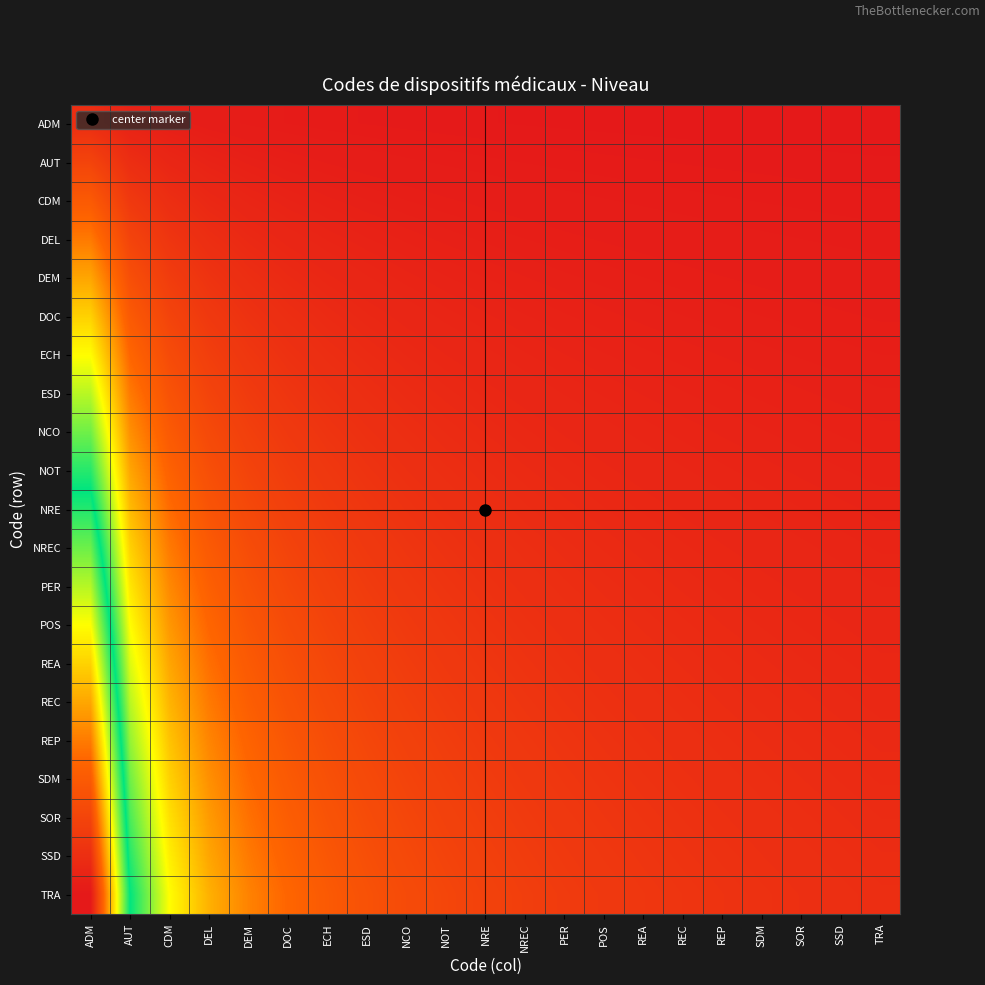

Reading left to right, what are all the values shown in this chart?

ADM: ADM=1.0	AUT=0.5	CDM=0.3	DEL=0.2	DEM=0.2	DOC=0.2	ECH=0.1	ESD=0.1	NCO=0.1	NOT=0.1	NRE=0.1	NREC=0.1	PER=0.1	POS=0.1	REA=0.1	REC=0.1	REP=0.1	SDM=0.1	SOR=0.1	SSD=0.0	TRA=0.0
AUT: ADM=2.0	AUT=1.0	CDM=0.7	DEL=0.5	DEM=0.4	DOC=0.3	ECH=0.3	ESD=0.2	NCO=0.2	NOT=0.2	NRE=0.2	NREC=0.2	PER=0.2	POS=0.1	REA=0.1	REC=0.1	REP=0.1	SDM=0.1	SOR=0.1	SSD=0.1	TRA=0.1
CDM: ADM=3.0	AUT=1.5	CDM=1.0	DEL=0.7	DEM=0.6	DOC=0.5	ECH=0.4	ESD=0.4	NCO=0.3	NOT=0.3	NRE=0.3	NREC=0.2	PER=0.2	POS=0.2	REA=0.2	REC=0.2	REP=0.2	SDM=0.2	SOR=0.2	SSD=0.1	TRA=0.1
DEL: ADM=4.0	AUT=2.0	CDM=1.3	DEL=1.0	DEM=0.8	DOC=0.7	ECH=0.6	ESD=0.5	NCO=0.4	NOT=0.4	NRE=0.4	NREC=0.3	PER=0.3	POS=0.3	REA=0.3	REC=0.2	REP=0.2	SDM=0.2	SOR=0.2	SSD=0.2	TRA=0.2
DEM: ADM=5.0	AUT=2.5	CDM=1.7	DEL=1.2	DEM=1.0	DOC=0.8	ECH=0.7	ESD=0.6	NCO=0.6	NOT=0.5	NRE=0.5	NREC=0.4	PER=0.4	POS=0.4	REA=0.3	REC=0.3	REP=0.3	SDM=0.3	SOR=0.3	SSD=0.2	TRA=0.2
DOC: ADM=6.0	AUT=3.0	CDM=2.0	DEL=1.5	DEM=1.2	DOC=1.0	ECH=0.9	ESD=0.7	NCO=0.7	NOT=0.6	NRE=0.5	NREC=0.5	PER=0.5	POS=0.4	REA=0.4	REC=0.4	REP=0.4	SDM=0.3	SOR=0.3	SSD=0.3	TRA=0.3
ECH: ADM=7.0	AUT=3.5	CDM=2.3	DEL=1.7	DEM=1.4	DOC=1.2	ECH=1.0	ESD=0.9	NCO=0.8	NOT=0.7	NRE=0.6	NREC=0.6	PER=0.5	POS=0.5	REA=0.5	REC=0.4	REP=0.4	SDM=0.4	SOR=0.4	SSD=0.3	TRA=0.3
ESD: ADM=8.0	AUT=4.0	CDM=2.7	DEL=2.0	DEM=1.6	DOC=1.3	ECH=1.1	ESD=1.0	NCO=0.9	NOT=0.8	NRE=0.7	NREC=0.7	PER=0.6	POS=0.6	REA=0.5	REC=0.5	REP=0.5	SDM=0.4	SOR=0.4	SSD=0.4	TRA=0.4
NCO: ADM=9.0	AUT=4.5	CDM=3.0	DEL=2.2	DEM=1.8	DOC=1.5	ECH=1.3	ESD=1.1	NCO=1.0	NOT=0.9	NRE=0.8	NREC=0.7	PER=0.7	POS=0.6	REA=0.6	REC=0.6	REP=0.5	SDM=0.5	SOR=0.5	SSD=0.4	TRA=0.4
NOT: ADM=10.0	AUT=5.0	CDM=3.3	DEL=2.5	DEM=2.0	DOC=1.7	ECH=1.4	ESD=1.2	NCO=1.1	NOT=1.0	NRE=0.9	NREC=0.8	PER=0.8	POS=0.7	REA=0.7	REC=0.6	REP=0.6	SDM=0.6	SOR=0.5	SSD=0.5	TRA=0.5
NRE: ADM=11.0	AUT=5.5	CDM=3.7	DEL=2.7	DEM=2.2	DOC=1.8	ECH=1.6	ESD=1.4	NCO=1.2	NOT=1.1	NRE=1.0	NREC=0.9	PER=0.8	POS=0.8	REA=0.7	REC=0.7	REP=0.6	SDM=0.6	SOR=0.6	SSD=0.5	TRA=0.5
NREC: ADM=12.0	AUT=6.0	CDM=4.0	DEL=3.0	DEM=2.4	DOC=2.0	ECH=1.7	ESD=1.5	NCO=1.3	NOT=1.2	NRE=1.1	NREC=1.0	PER=0.9	POS=0.9	REA=0.8	REC=0.7	REP=0.7	SDM=0.7	SOR=0.6	SSD=0.6	TRA=0.6
PER: ADM=13.0	AUT=6.5	CDM=4.3	DEL=3.2	DEM=2.6	DOC=2.2	ECH=1.9	ESD=1.6	NCO=1.4	NOT=1.3	NRE=1.2	NREC=1.1	PER=1.0	POS=0.9	REA=0.9	REC=0.8	REP=0.8	SDM=0.7	SOR=0.7	SSD=0.6	TRA=0.6
POS: ADM=14.0	AUT=7.0	CDM=4.7	DEL=3.5	DEM=2.8	DOC=2.3	ECH=2.0	ESD=1.7	NCO=1.6	NOT=1.4	NRE=1.3	NREC=1.2	PER=1.1	POS=1.0	REA=0.9	REC=0.9	REP=0.8	SDM=0.8	SOR=0.7	SSD=0.7	TRA=0.7
REA: ADM=15.0	AUT=7.5	CDM=5.0	DEL=3.7	DEM=3.0	DOC=2.5	ECH=2.1	ESD=1.9	NCO=1.7	NOT=1.5	NRE=1.4	NREC=1.2	PER=1.2	POS=1.1	REA=1.0	REC=0.9	REP=0.9	SDM=0.8	SOR=0.8	SSD=0.7	TRA=0.7
REC: ADM=16.0	AUT=8.0	CDM=5.3	DEL=4.0	DEM=3.2	DOC=2.7	ECH=2.3	ESD=2.0	NCO=1.8	NOT=1.6	NRE=1.5	NREC=1.3	PER=1.2	POS=1.1	REA=1.1	REC=1.0	REP=0.9	SDM=0.9	SOR=0.8	SSD=0.8	TRA=0.8
REP: ADM=17.0	AUT=8.5	CDM=5.7	DEL=4.2	DEM=3.4	DOC=2.8	ECH=2.4	ESD=2.1	NCO=1.9	NOT=1.7	NRE=1.5	NREC=1.4	PER=1.3	POS=1.2	REA=1.1	REC=1.1	REP=1.0	SDM=0.9	SOR=0.9	SSD=0.8	TRA=0.8
SDM: ADM=18.0	AUT=9.0	CDM=6.0	DEL=4.5	DEM=3.6	DOC=3.0	ECH=2.6	ESD=2.2	NCO=2.0	NOT=1.8	NRE=1.6	NREC=1.5	PER=1.4	POS=1.3	REA=1.2	REC=1.1	REP=1.1	SDM=1.0	SOR=0.9	SSD=0.9	TRA=0.9
SOR: ADM=19.0	AUT=9.5	CDM=6.3	DEL=4.7	DEM=3.8	DOC=3.2	ECH=2.7	ESD=2.4	NCO=2.1	NOT=1.9	NRE=1.7	NREC=1.6	PER=1.5	POS=1.4	REA=1.3	REC=1.2	REP=1.1	SDM=1.1	SOR=1.0	SSD=0.9	TRA=0.9
SSD: ADM=20.0	AUT=10.0	CDM=6.7	DEL=5.0	DEM=4.0	DOC=3.3	ECH=2.9	ESD=2.5	NCO=2.2	NOT=2.0	NRE=1.8	NREC=1.7	PER=1.5	POS=1.4	REA=1.3	REC=1.2	REP=1.2	SDM=1.1	SOR=1.1	SSD=1.0	TRA=1.0
TRA: ADM=21.0	AUT=10.5	CDM=7.0	DEL=5.2	DEM=4.2	DOC=3.5	ECH=3.0	ESD=2.6	NCO=2.3	NOT=2.1	NRE=1.9	NREC=1.7	PER=1.6	POS=1.5	REA=1.4	REC=1.3	REP=1.2	SDM=1.2	SOR=1.1	SSD=1.0	TRA=1.0